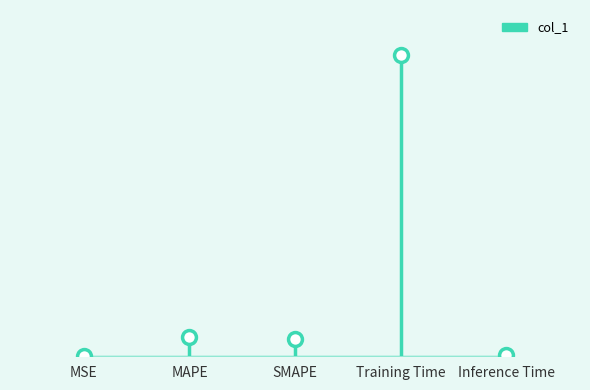

What is the label of the 1st point from the left?

MSE